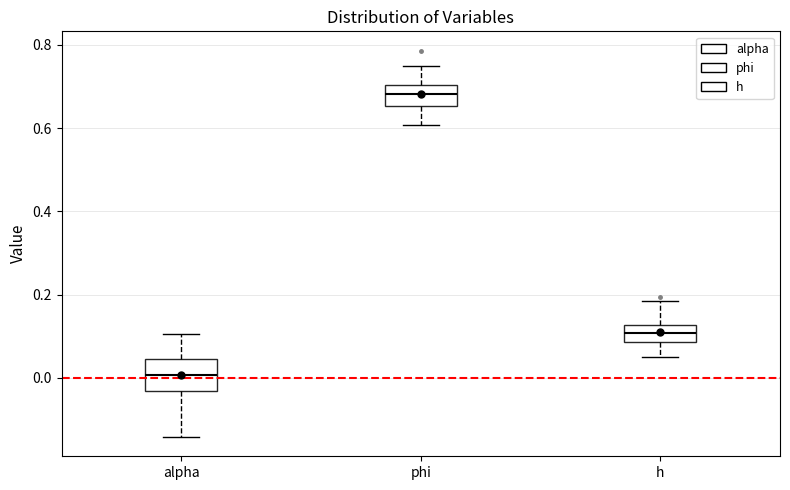

Comparing the boxes themselves (not the whiskers), which one is the tallest?

alpha